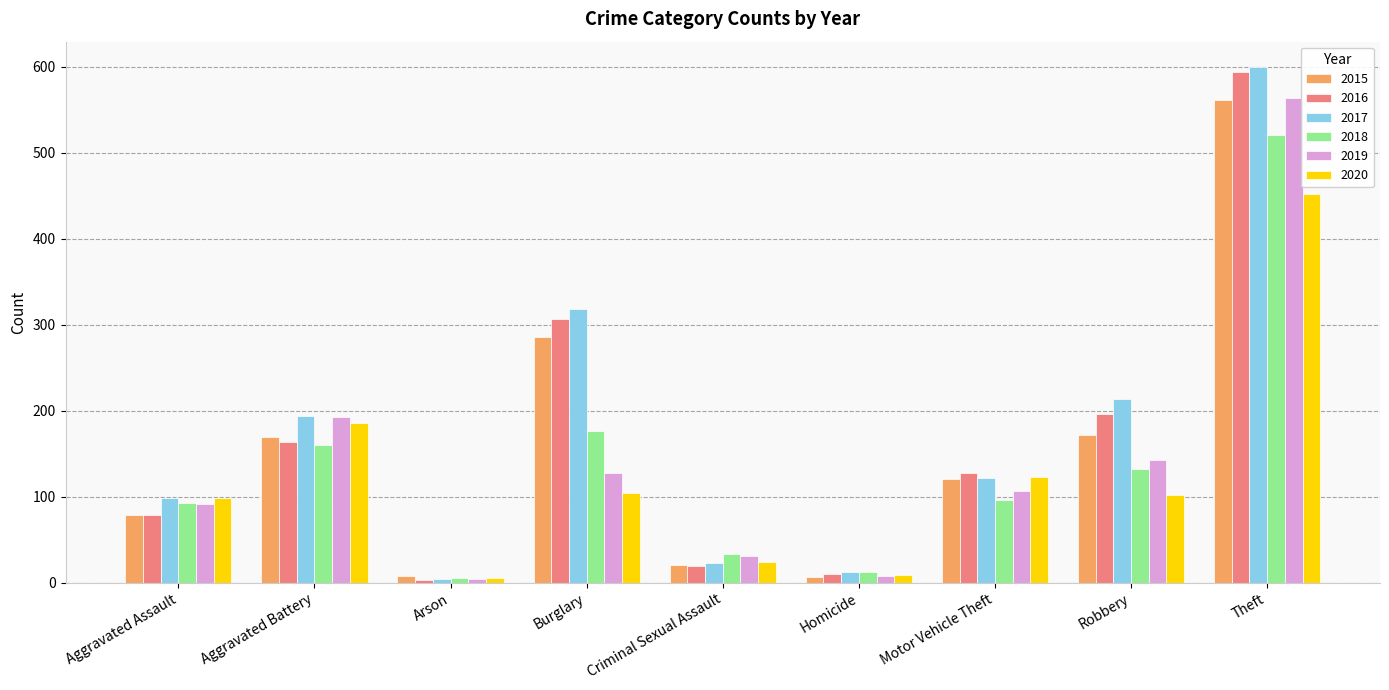

What is the difference between the 2018 values at Arson and Motor Vehicle Theft?

90